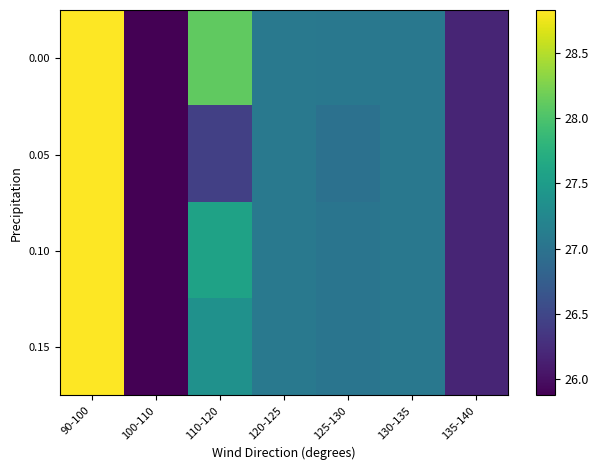

How many data points does each series have?

7